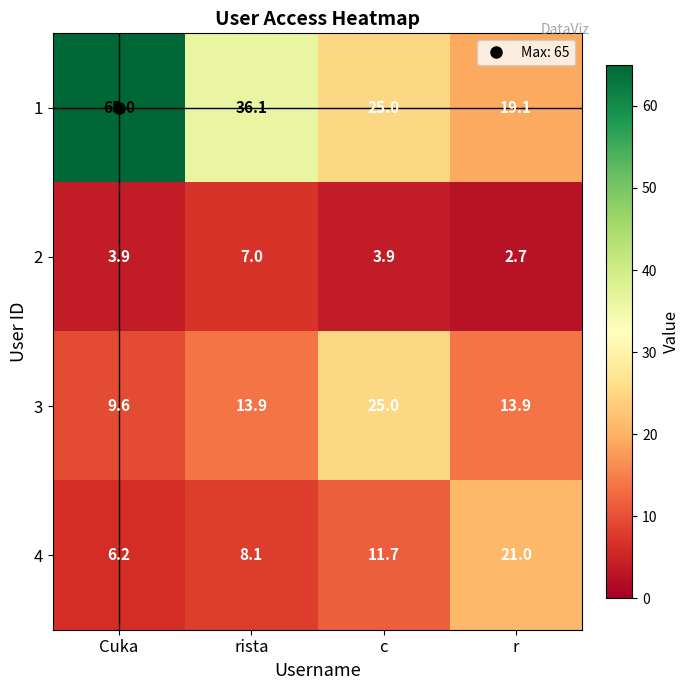

How many distinct data groups are displayed?

4